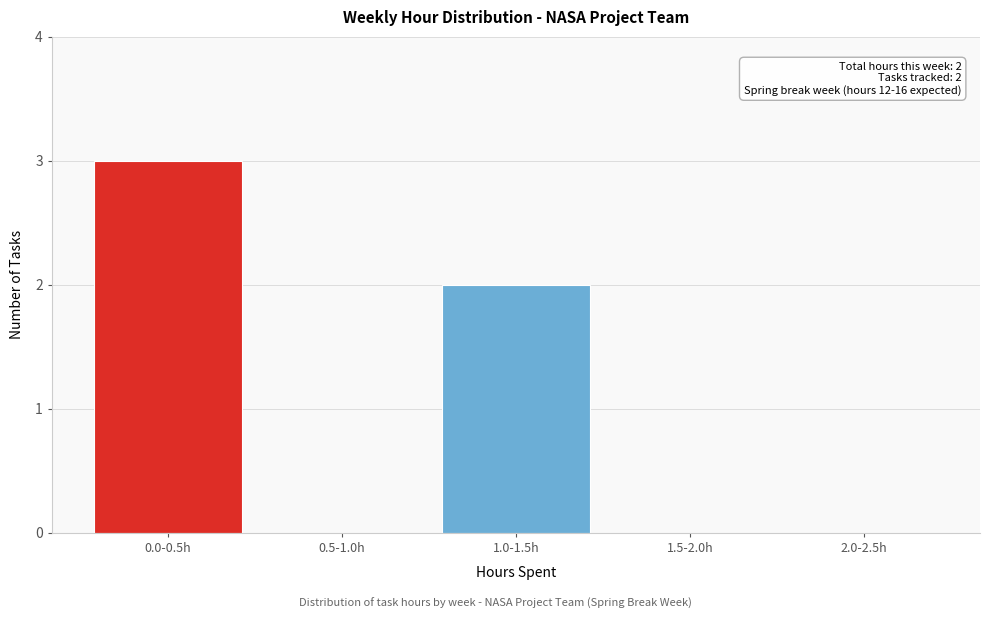

Reading right to left, transcribe all the data shown in this chart.

2.0-2.5h=0	1.5-2.0h=0	1.0-1.5h=2	0.5-1.0h=0	0.0-0.5h=3